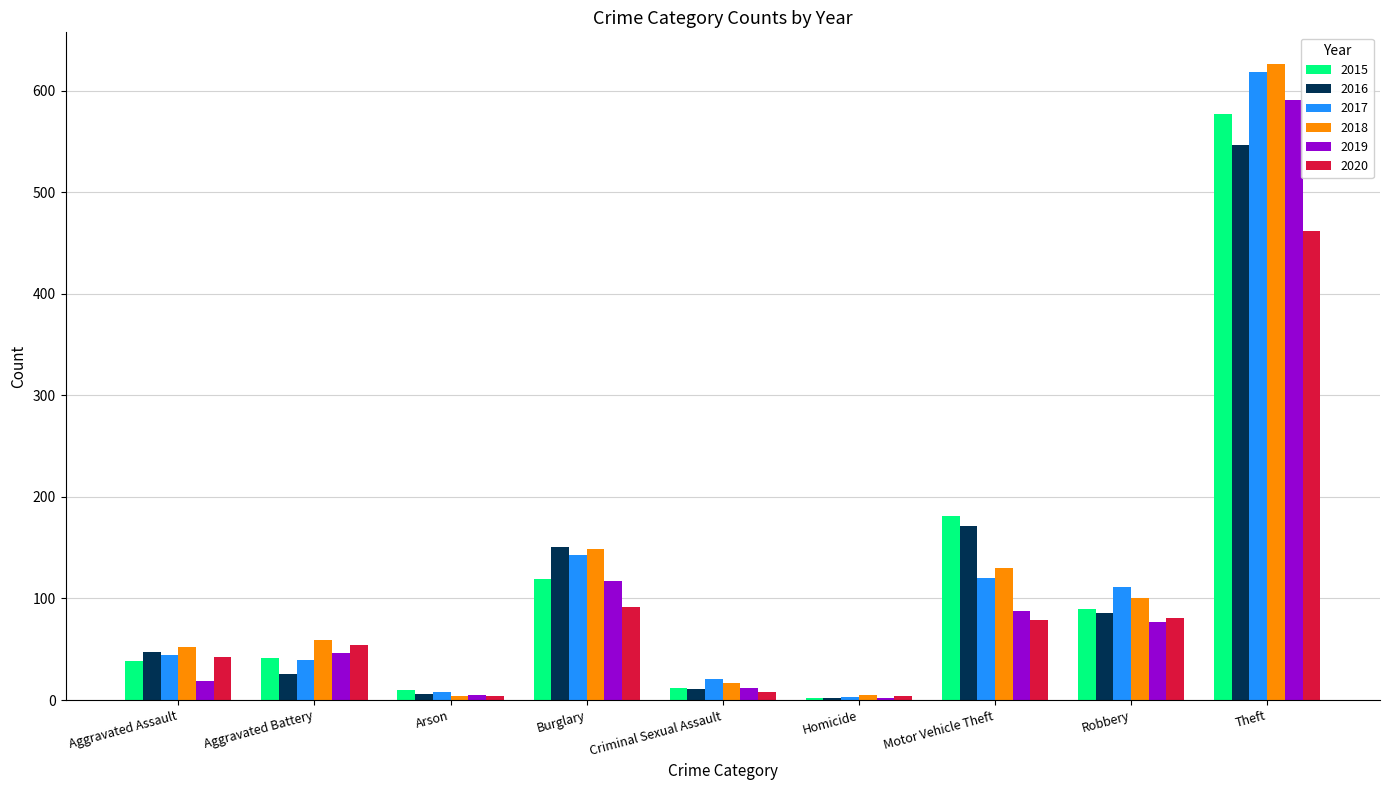

Which series has the largest range (max minus min)?

2018